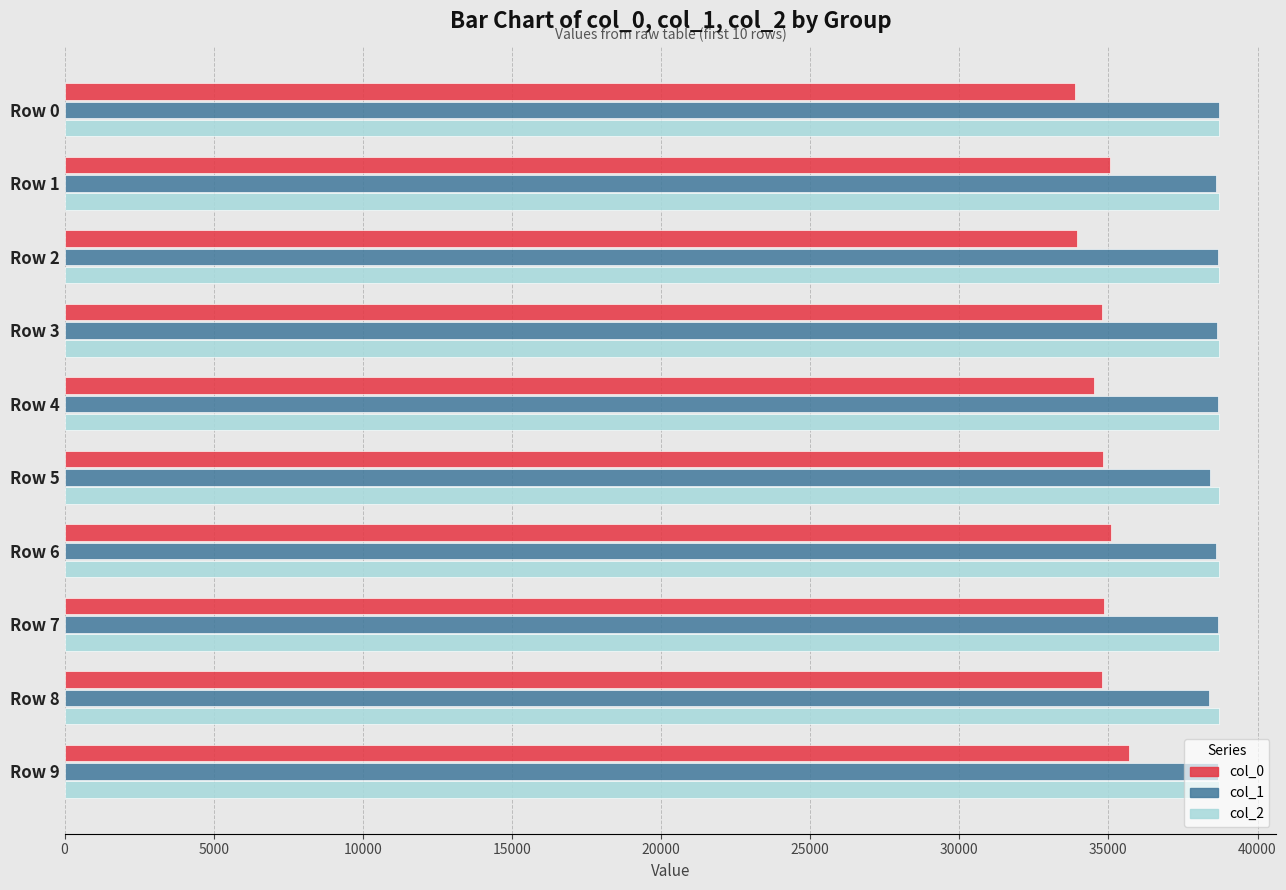

What is the minimum value shown in the chart?

33871